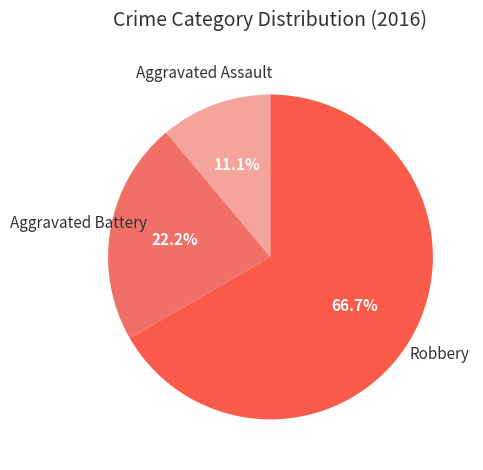

To the nearest percent, what portion does Aggravated Assault represent?

11%